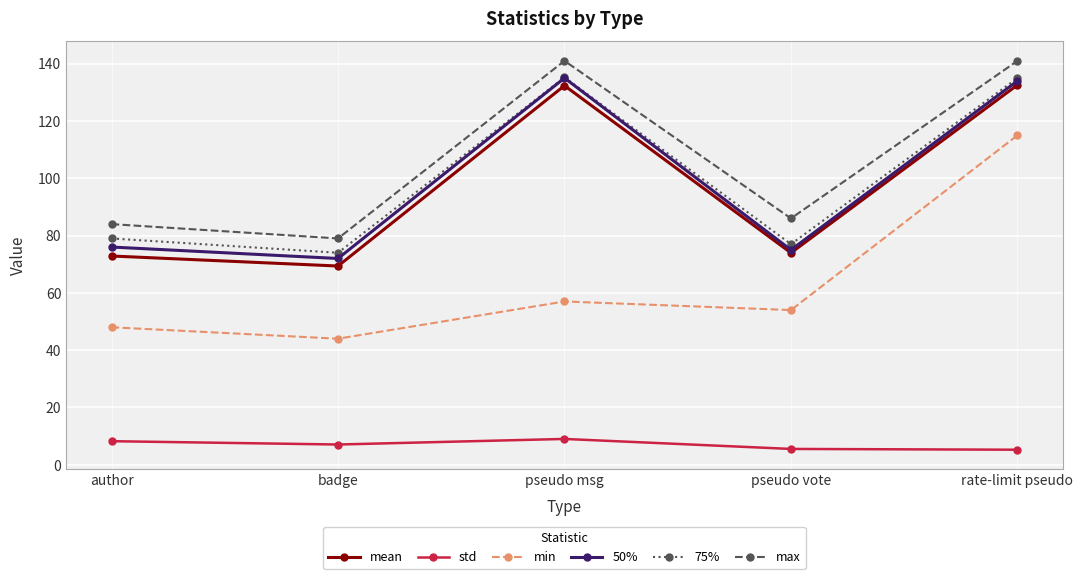

At which label is 75% closest to 104?

author